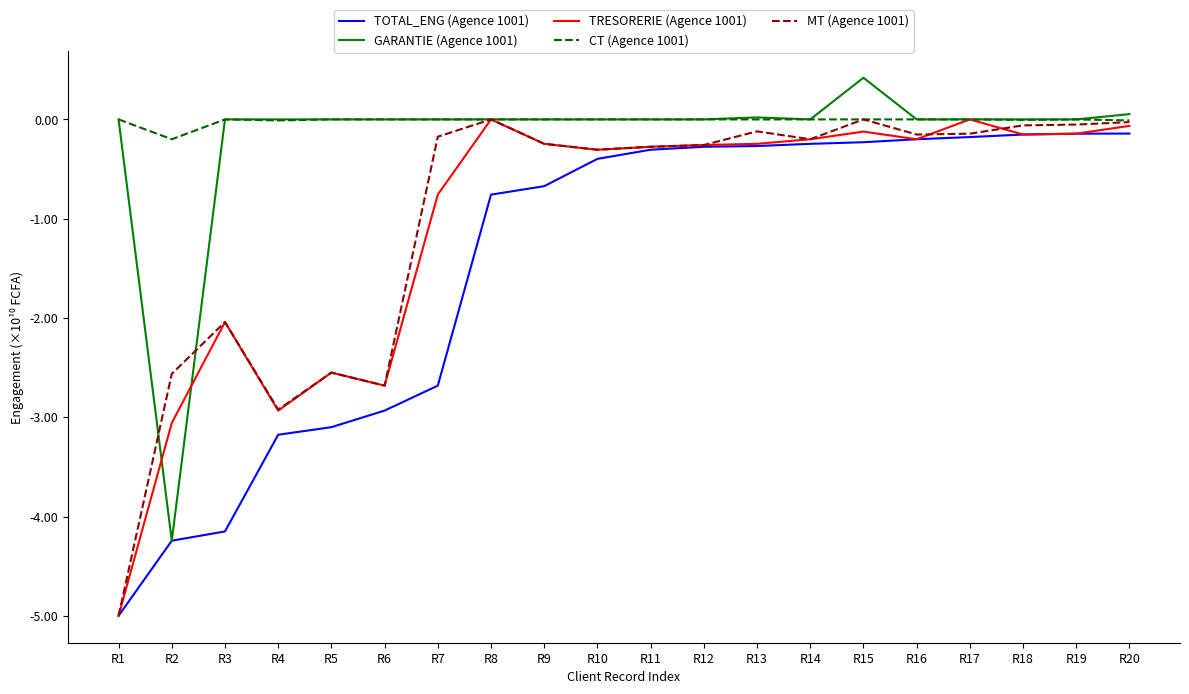

What is the minimum value for TOTAL_ENG (Agence 1001)?

-5.0